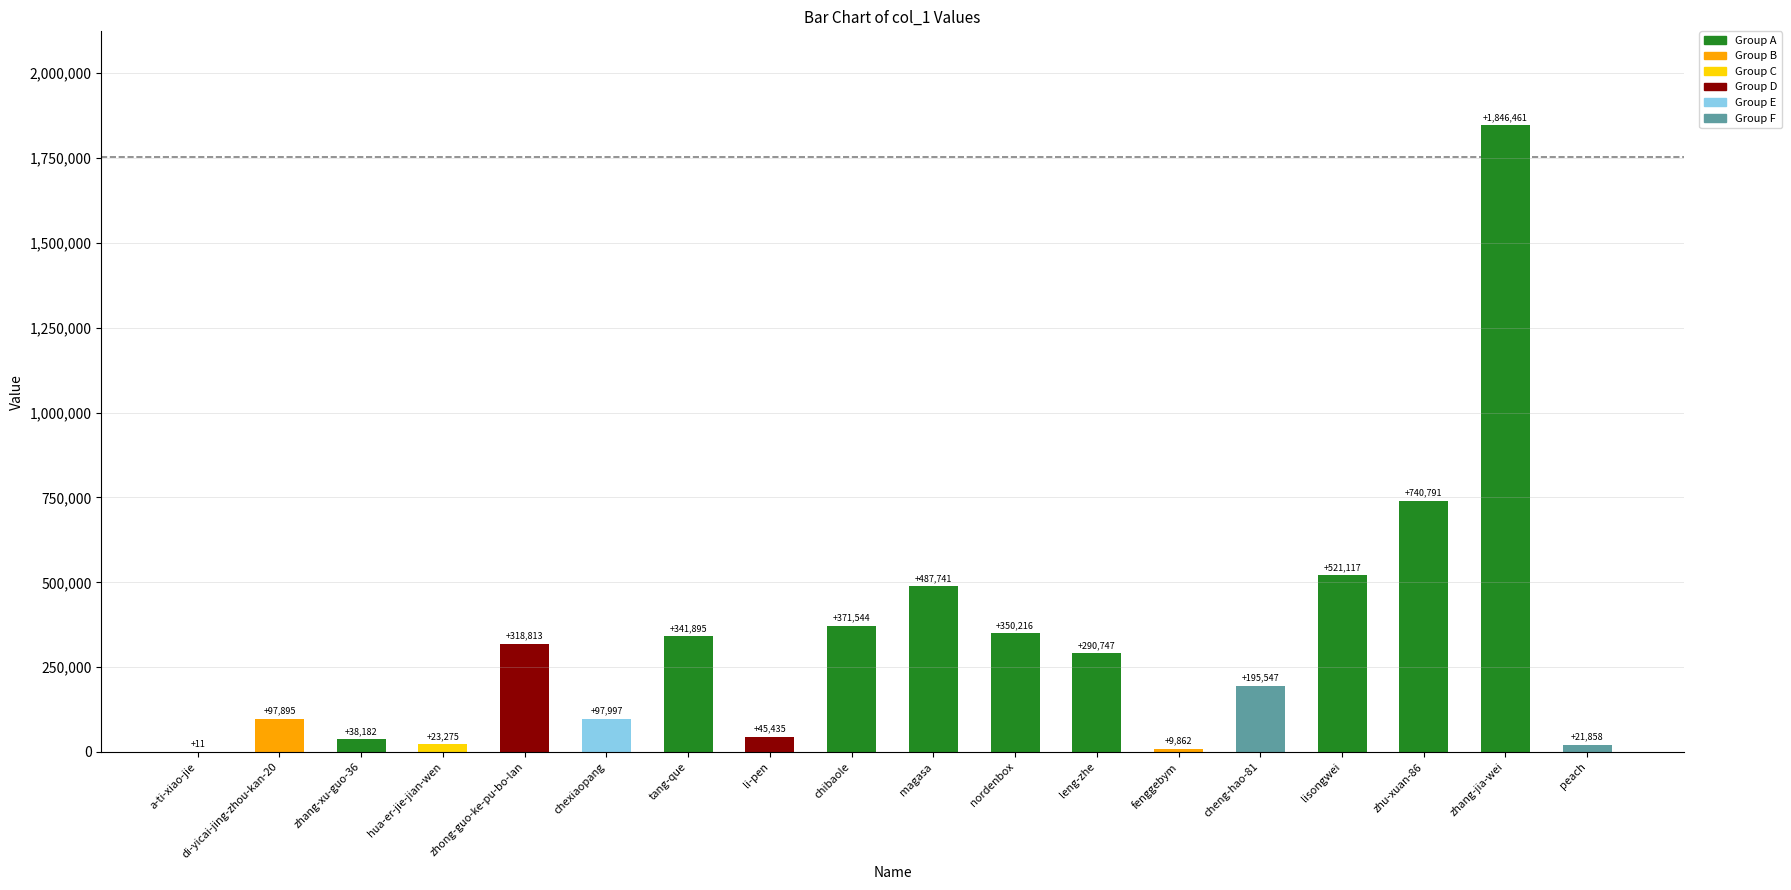

The chart shows a value of 731584 at magasa. True or false?

False